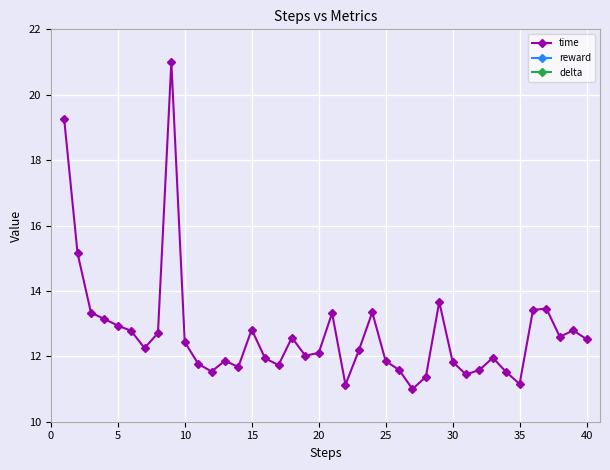

What is the value of the 13th point from the left?

11.9